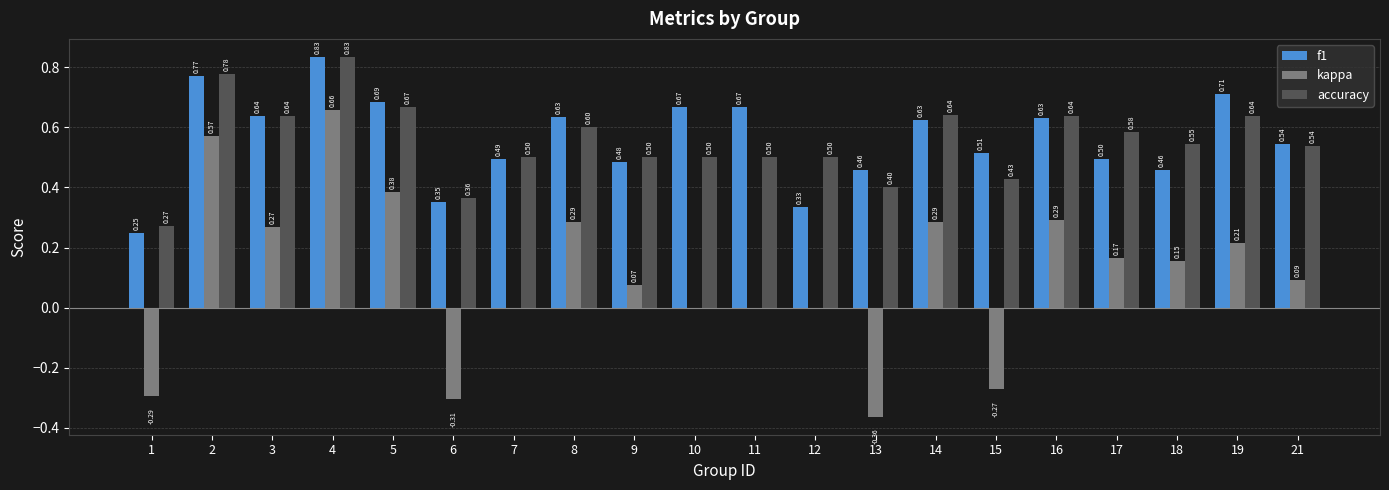

What is the sum of all accuracy values?

11.1